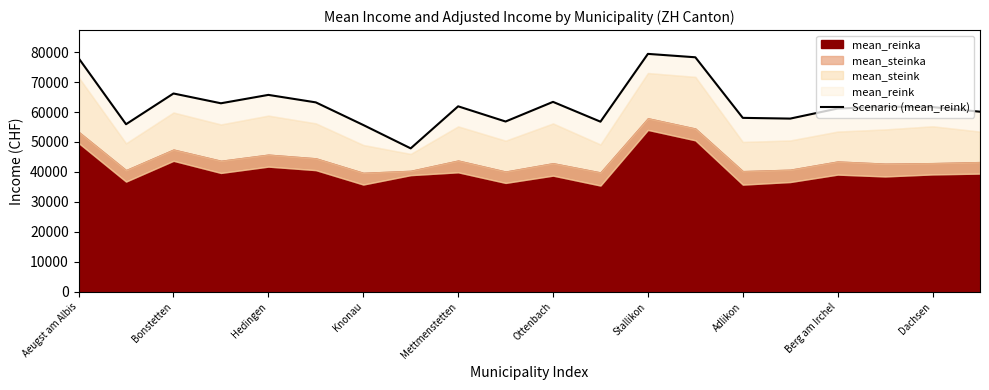

At which label does the data first exceed 61786?

Aeugst am Albis